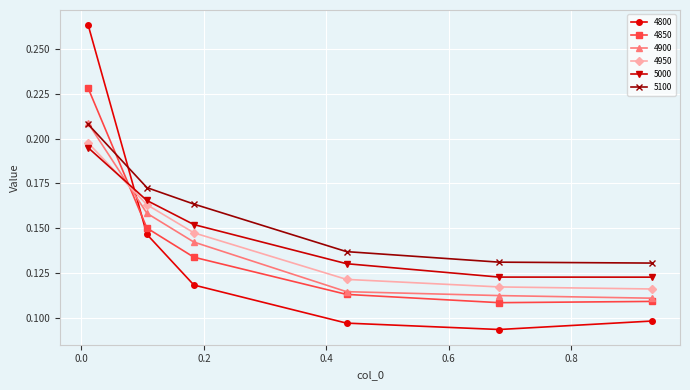

How many intersections are there between 4850 and 4800?

1